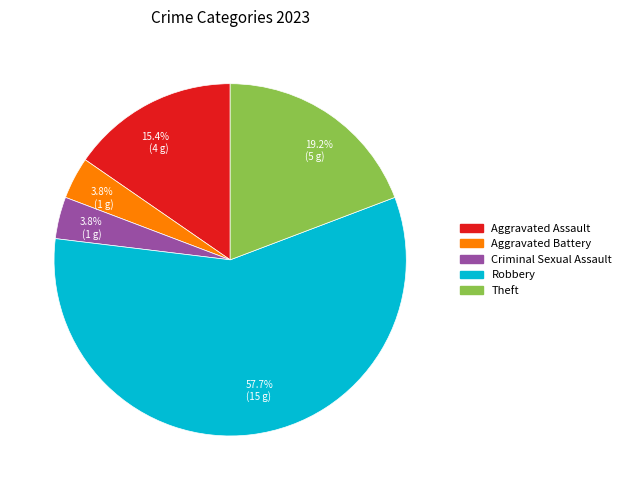

What is the largest slice in the pie chart?

Robbery